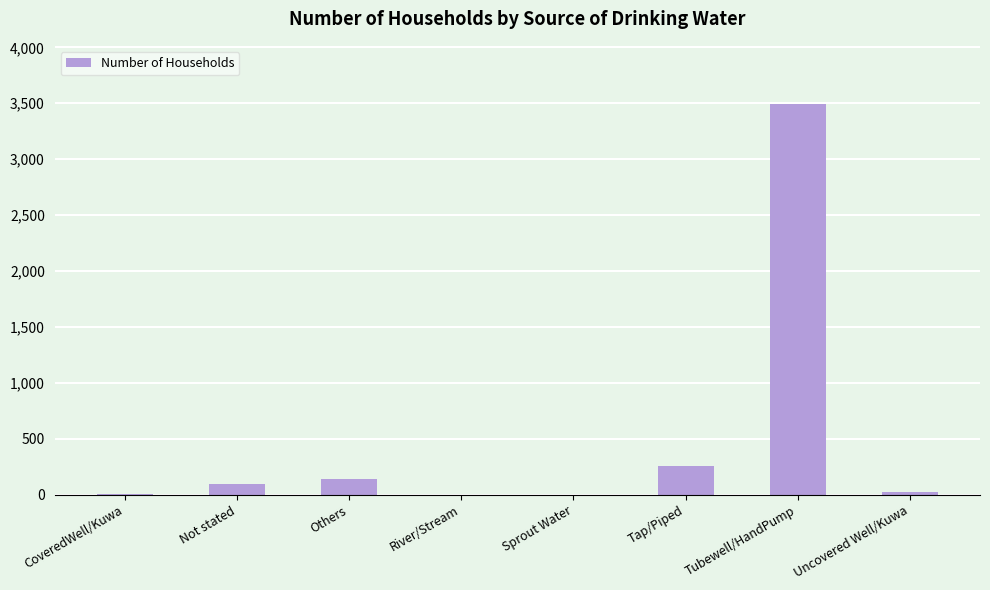

True or false: the data shows 141 at Others.

True